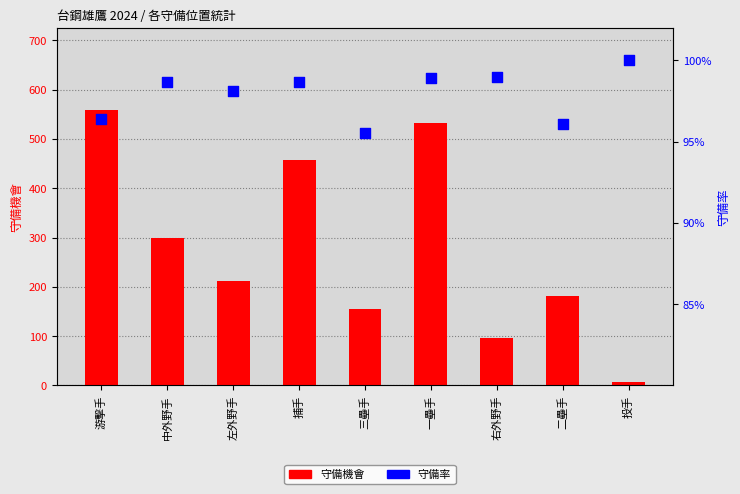

Which series has the largest total across all categories?

守備機會